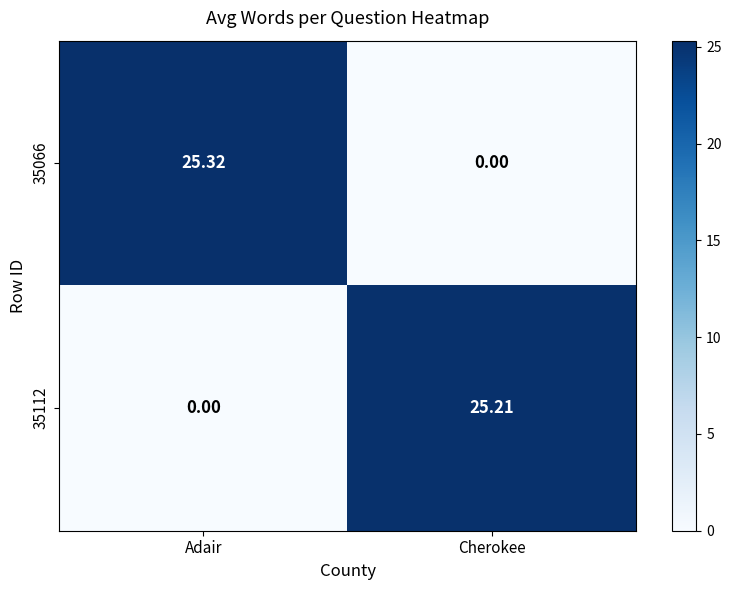

Which label corresponds to the largest value in the chart?

Adair